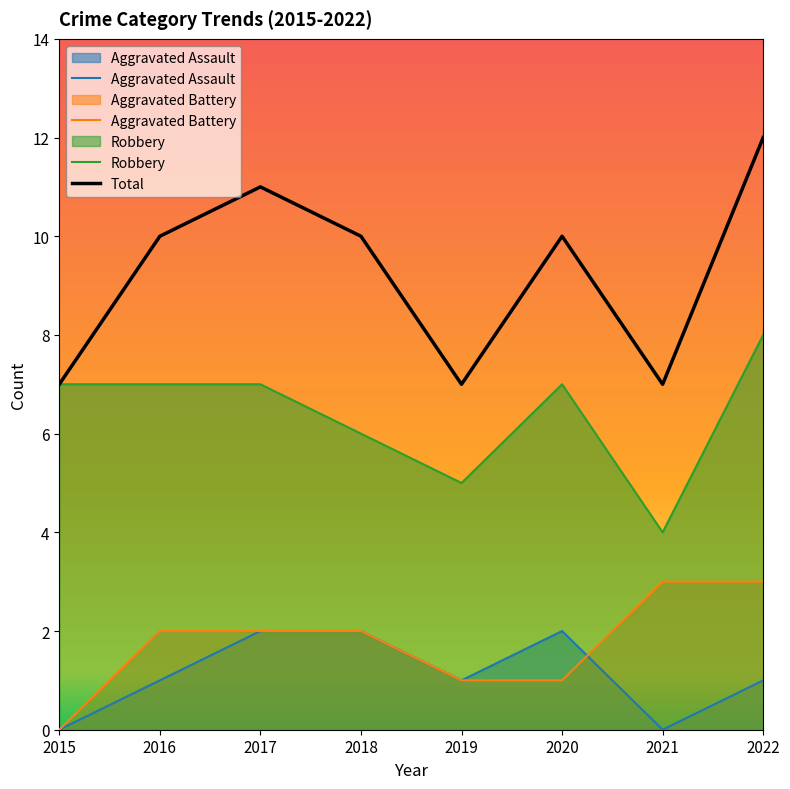

Is it true that Aggravated Assault equals 2 at 2019?

False